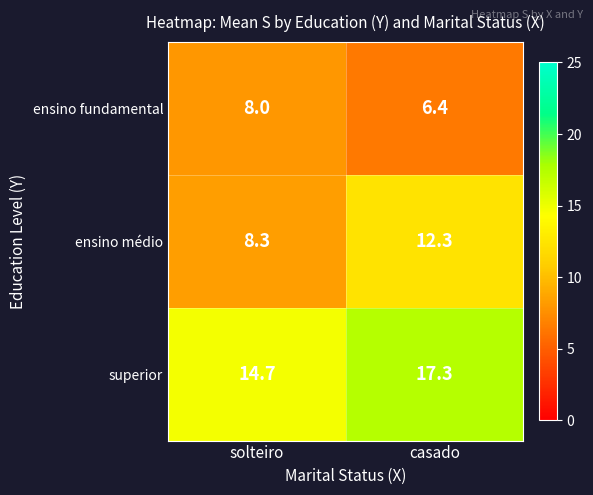

What is the greatest value displayed?

17.3